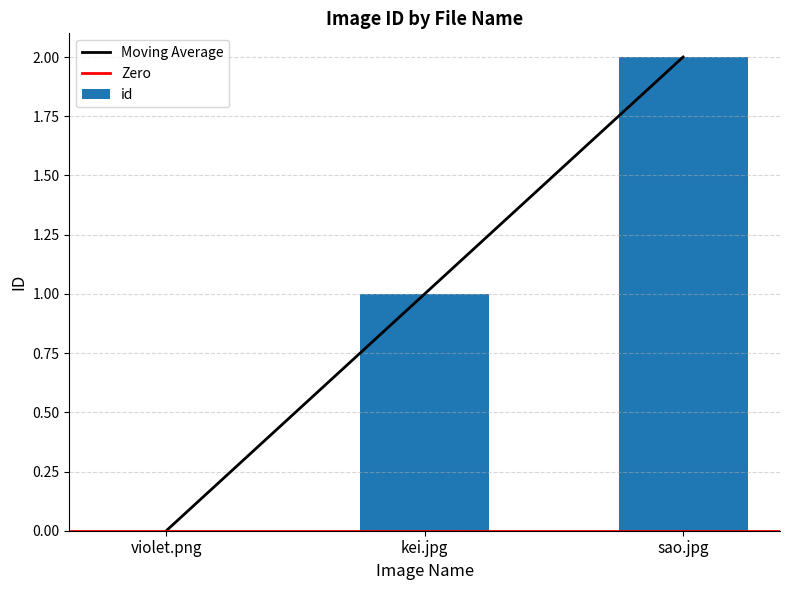

What is the change in value from violet.png to kei.jpg?

+1